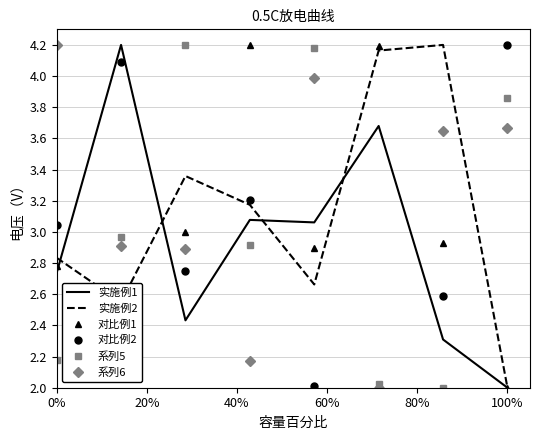

After their last crossing, which series has the higher values: 实施例1 or 系列5?

系列5